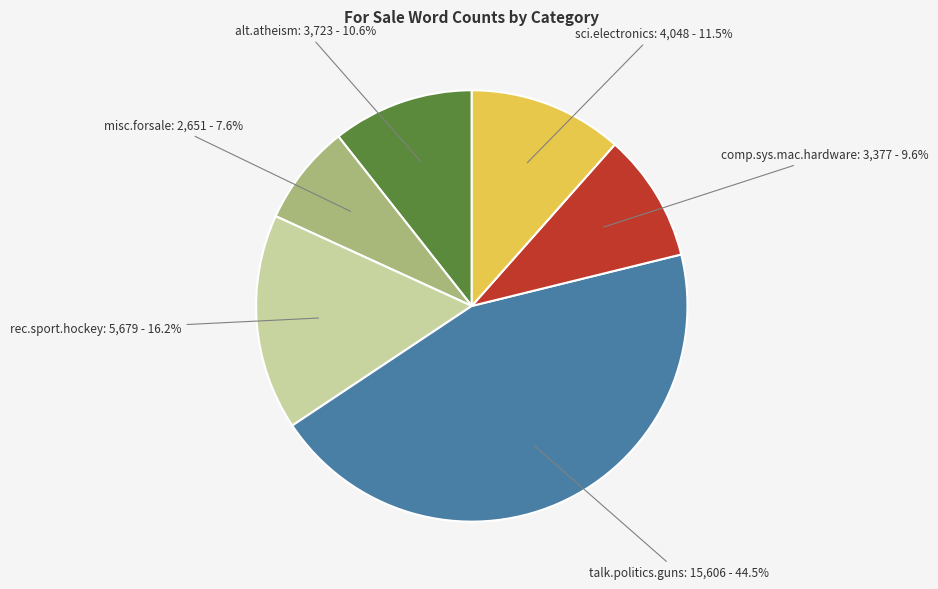

Combined, do sci.electronics and rec.sport.hockey account for over 50%?

No